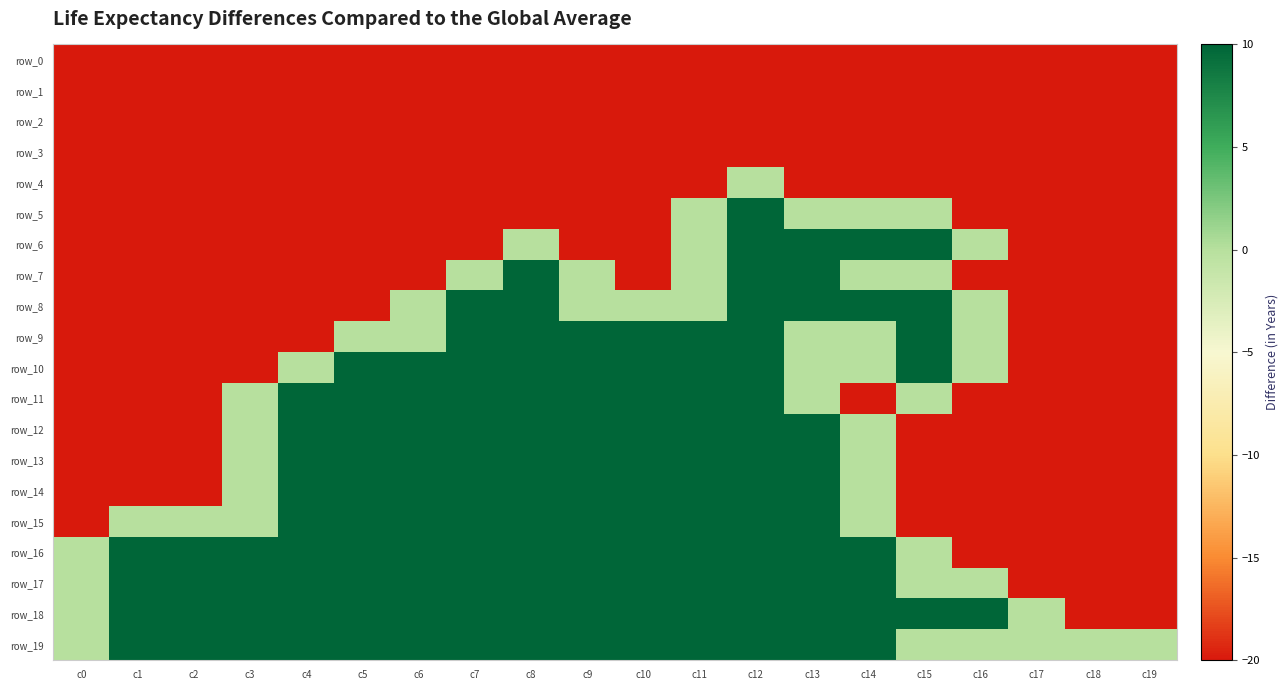

Is the value of row_9 at c14 greater than the value of row_16 at c10?

No